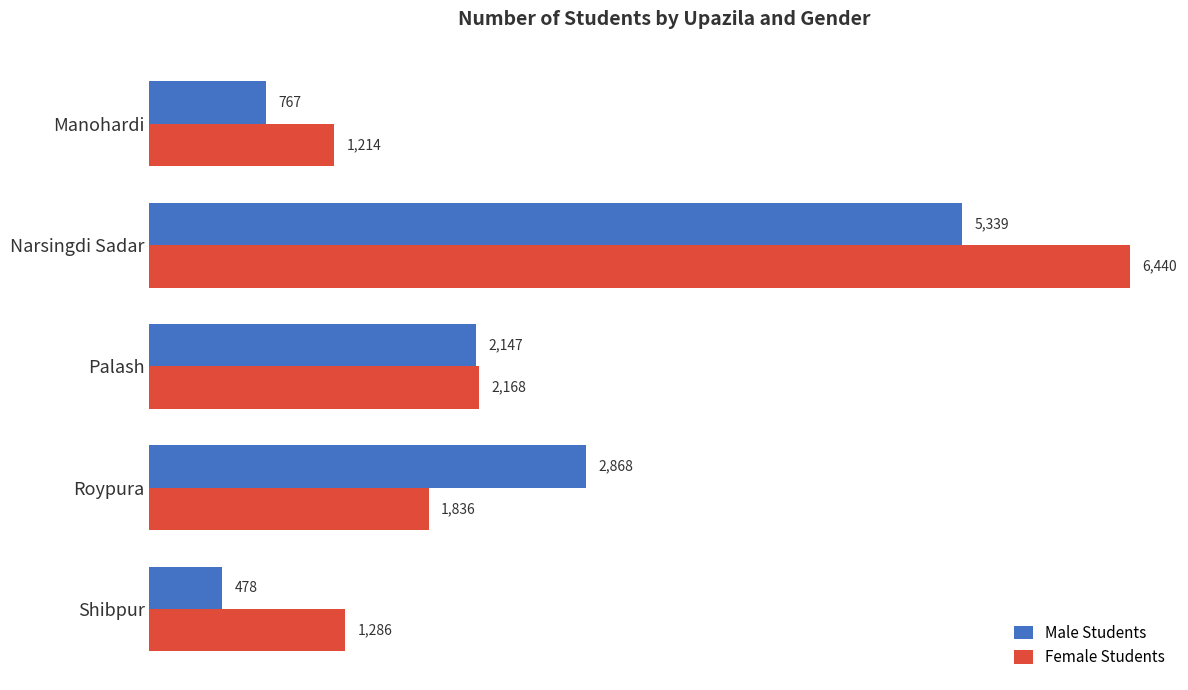

At which category is the sum across all series the highest?

Narsingdi Sadar